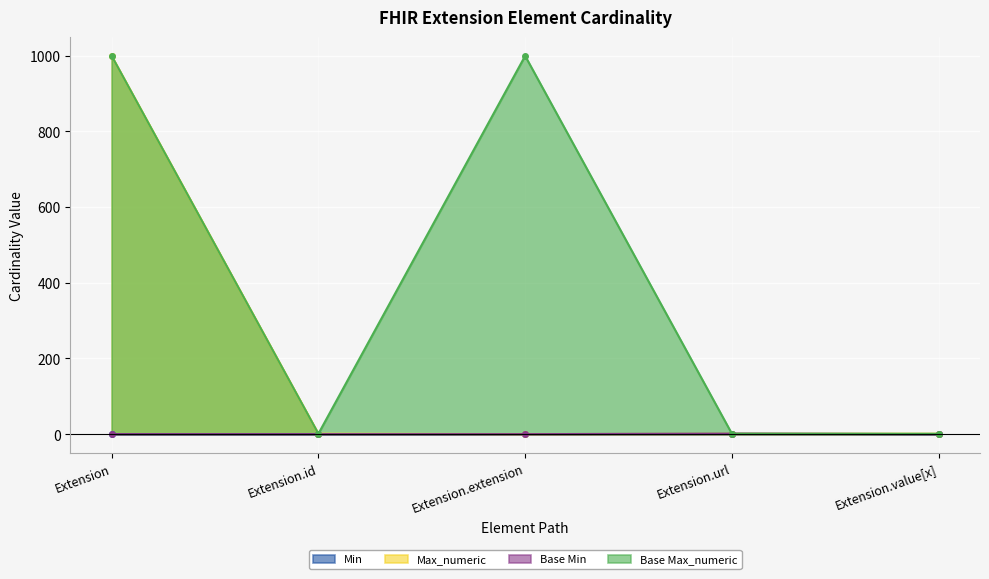

The Base Min series shows 1 at Extension.value[x]. True or false?

False